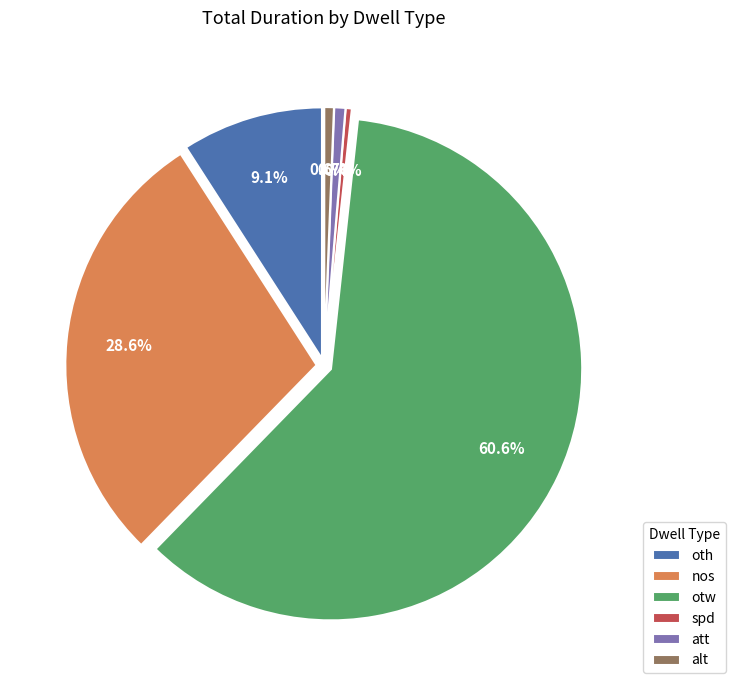

What is the largest slice in the pie chart?

otw